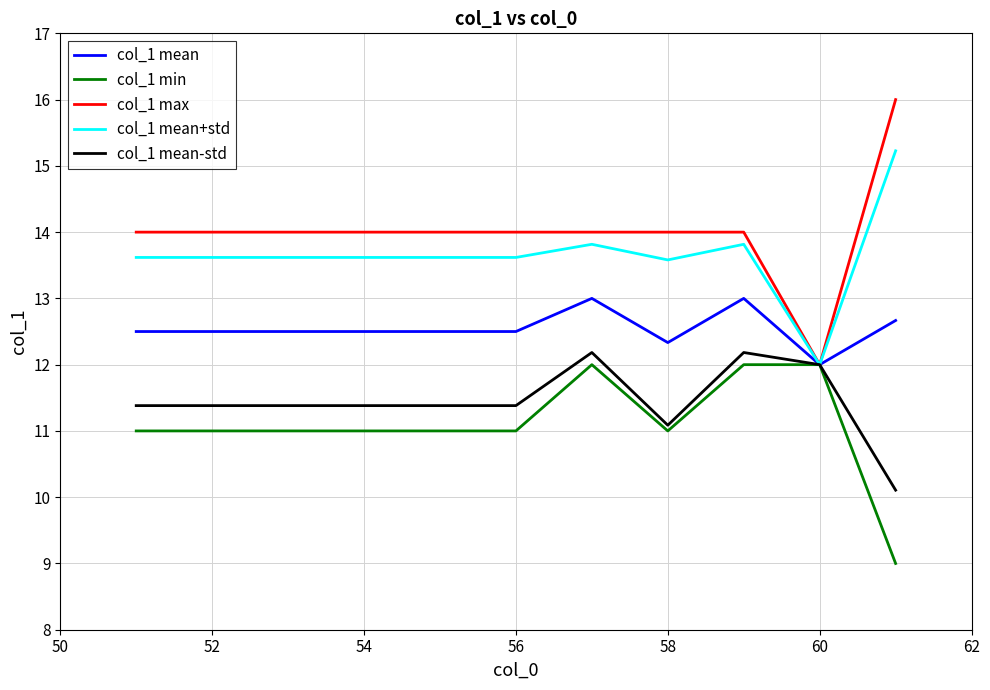

Which series has the largest range (max minus min)?

col_1 max